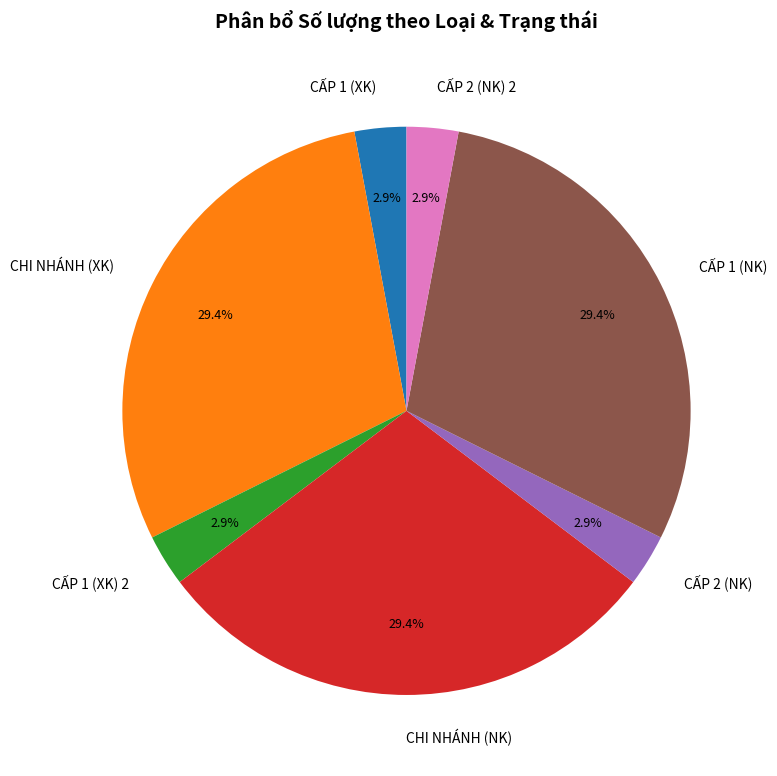

Is CẤP 1 (NK) the majority of the pie?

No